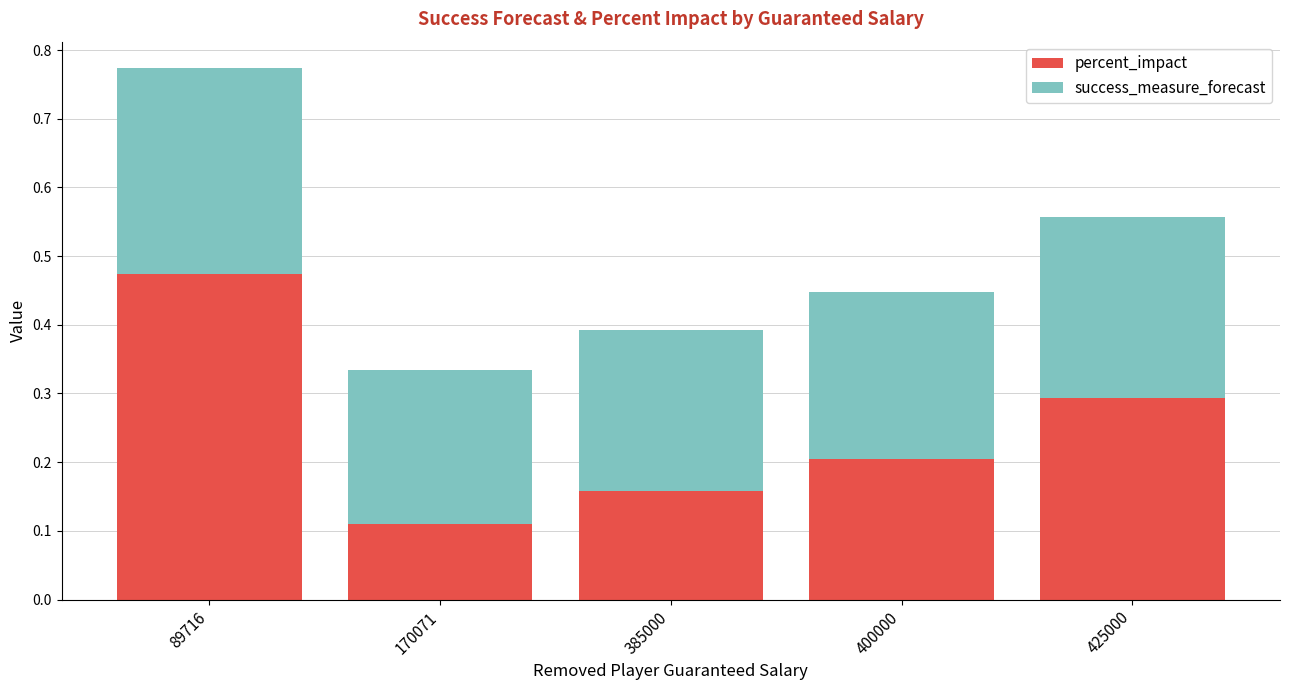

What are all the series names shown in the legend?

percent_impact, success_measure_forecast